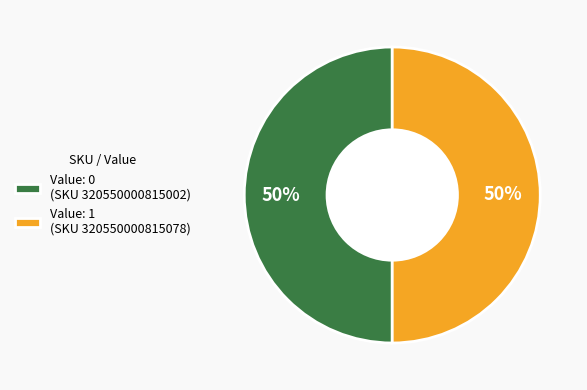

The Value: 0 (SKU 320550000815002) slice represents 58% of the pie. True or false?

False